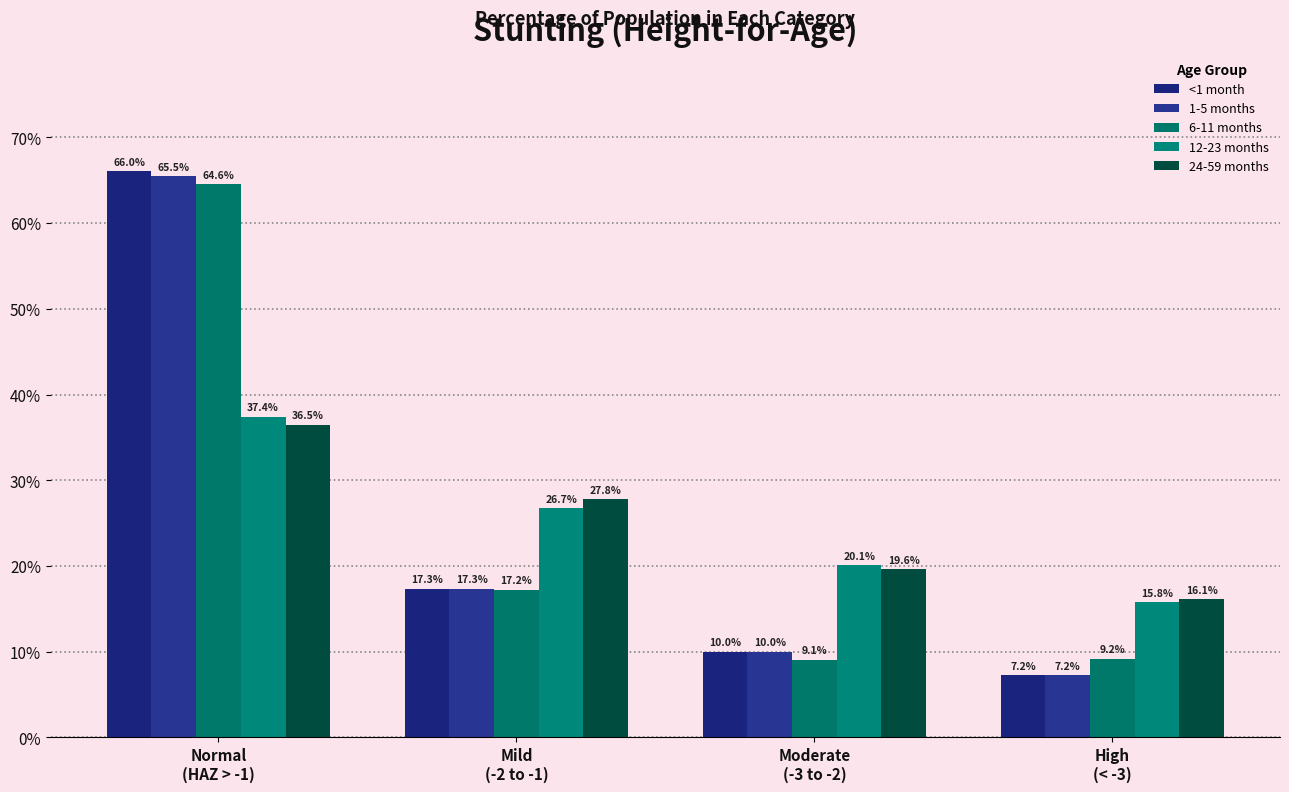

Does the chart contain any negative values?

No